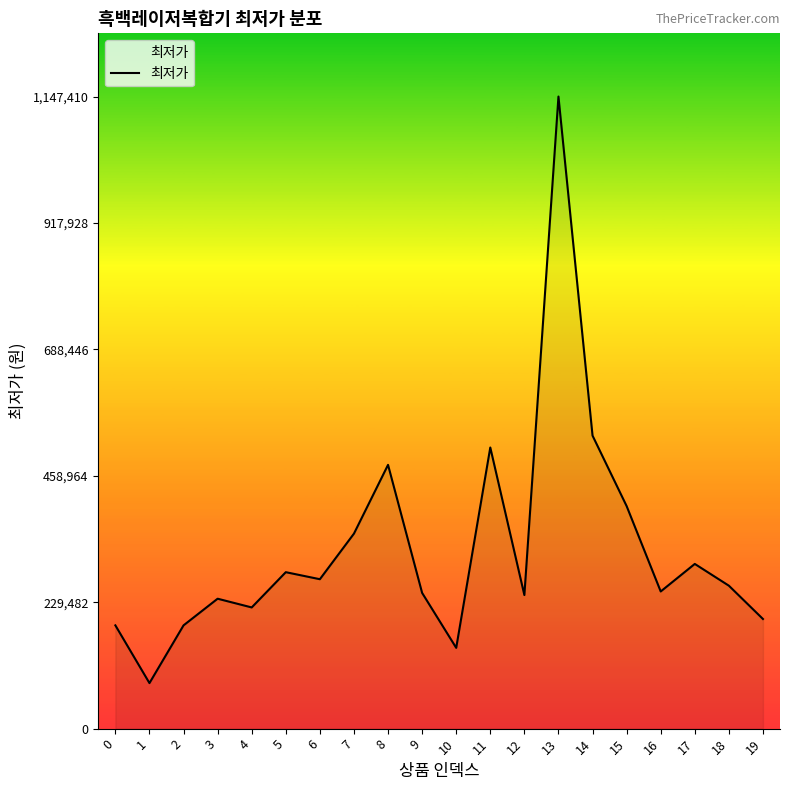

The value at 2 is 187450. True or false?

True